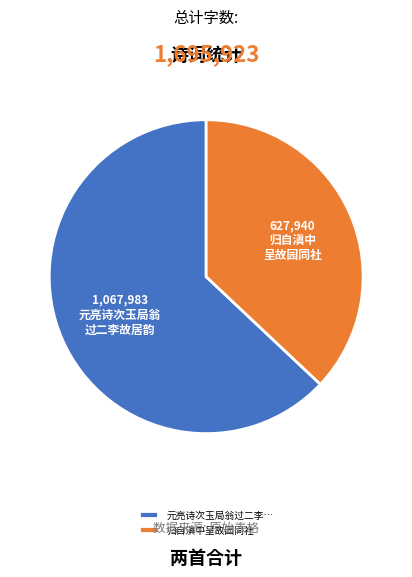

True or false: 归自滇中呈故园同社 accounts for 23% of the total.

False